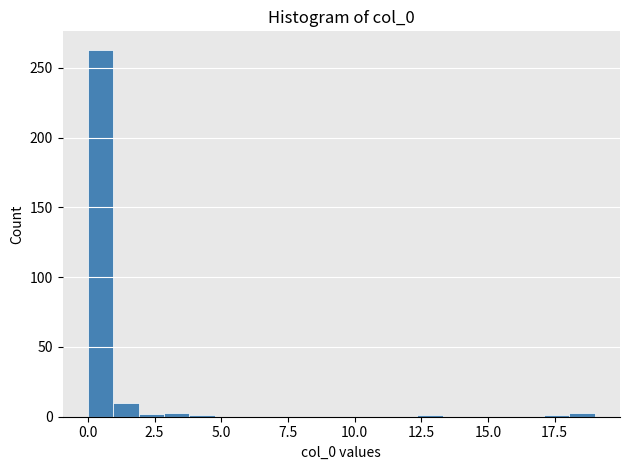

Around what value on the x-axis is the tallest bar? Give the approximate position of its centre, as read against the axis.

0.5